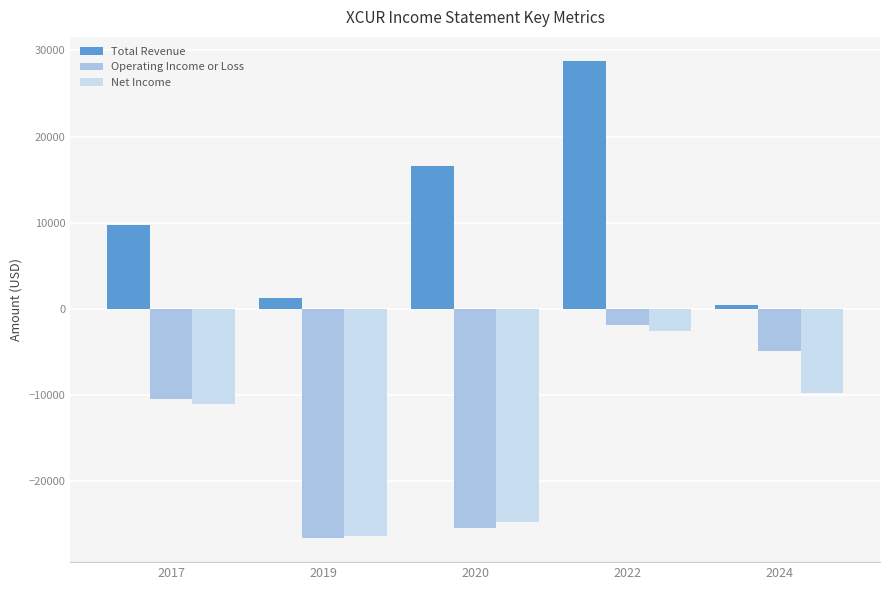

Which series has the largest total across all categories?

Total Revenue